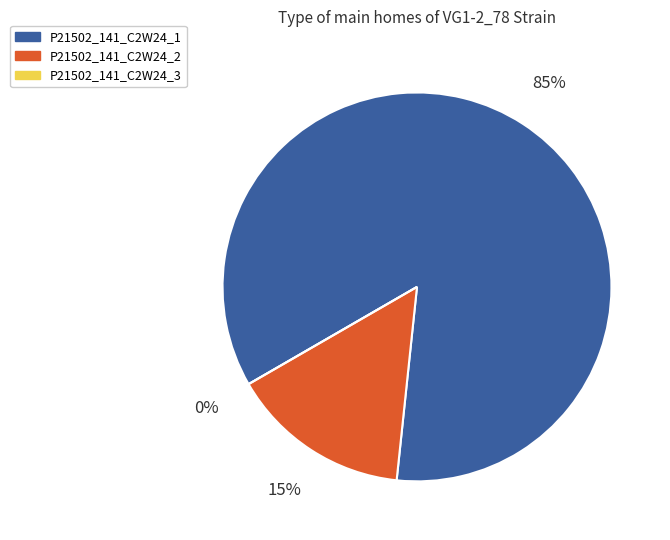

To the nearest percent, what is the combined percentage of P21502_141_C2W24_2 and P21502_141_C2W24_1?

100%